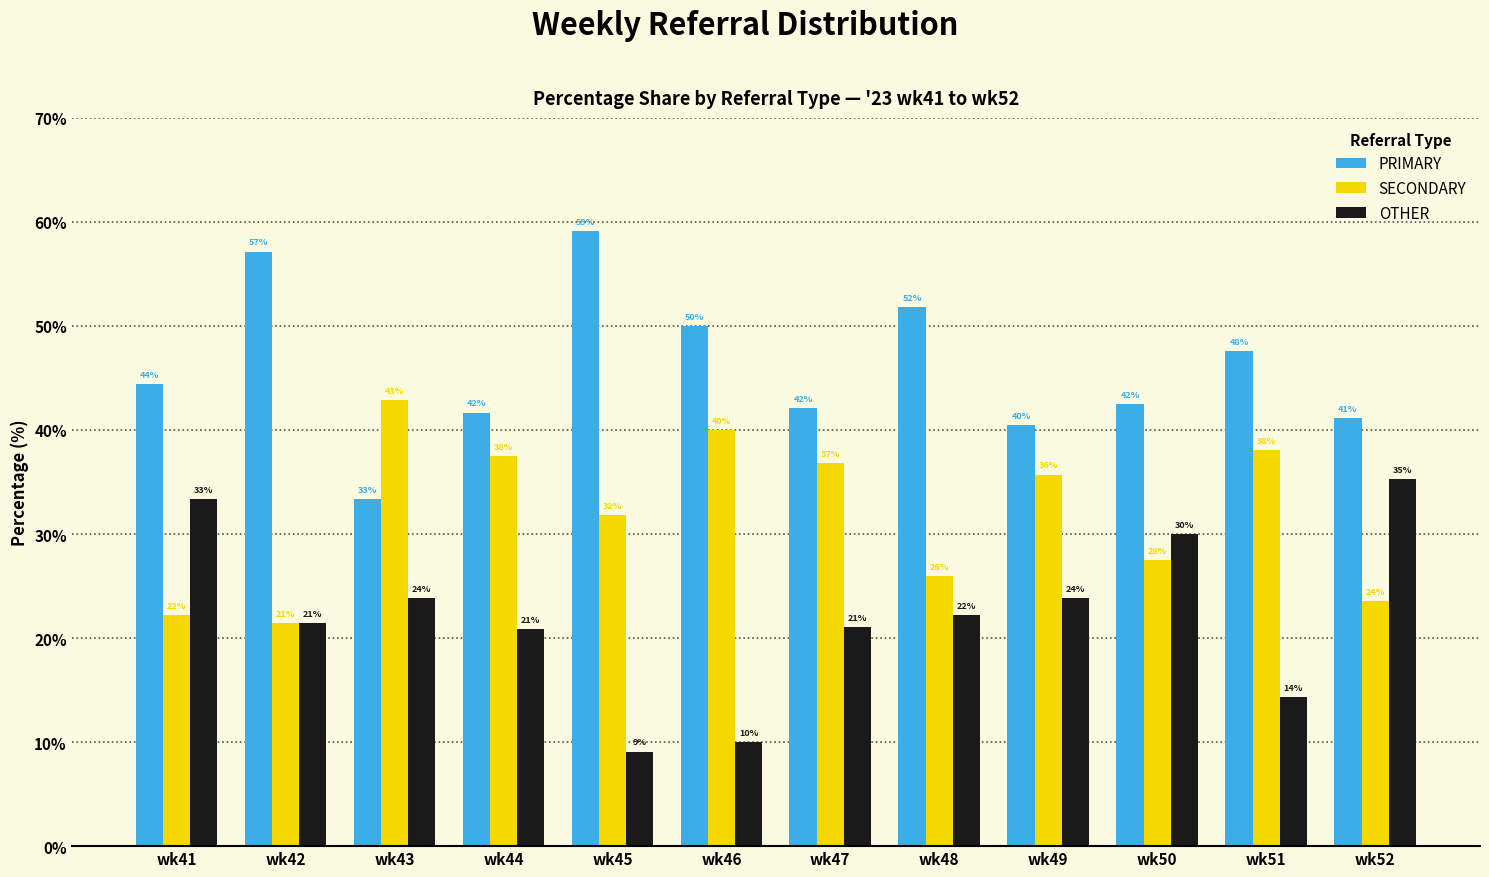

What is the difference between the highest and lowest values at wk50?

15.0